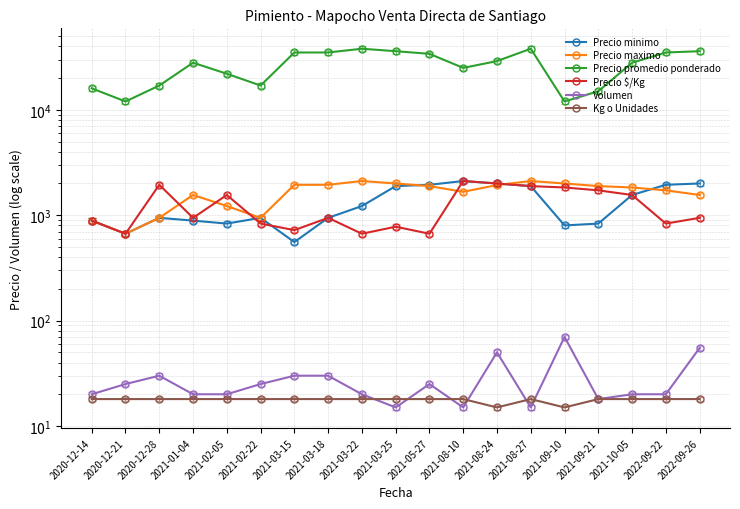

Reading left to right, list all the values displayed in this chart.

Precio minimo: 2020-12-14=889	2020-12-21=667	2020-12-28=944	2021-01-04=889	2021-02-05=833	2021-02-22=944	2021-03-15=556	2021-03-18=944	2021-03-22=1222	2021-03-25=1889	2021-05-27=1944	2021-08-10=2111	2021-08-24=2000	2021-08-27=1889	2021-09-10=800	2021-09-21=833	2021-10-05=1556	2022-09-22=1944	2022-09-26=2000
Precio maximo: 2020-12-14=889	2020-12-21=667	2020-12-28=944	2021-01-04=1556	2021-02-05=1222	2021-02-22=944	2021-03-15=1944	2021-03-18=1944	2021-03-22=2111	2021-03-25=2000	2021-05-27=1889	2021-08-10=1667	2021-08-24=1933	2021-08-27=2111	2021-09-10=2000	2021-09-21=1889	2021-10-05=1833	2022-09-22=1722	2022-09-26=1556
Precio promedio ponderado: 2020-12-14=16000	2020-12-21=12000	2020-12-28=17000	2021-01-04=28000	2021-02-05=22000	2021-02-22=17000	2021-03-15=35000	2021-03-18=35000	2021-03-22=38000	2021-03-25=36000	2021-05-27=34000	2021-08-10=25000	2021-08-24=29000	2021-08-27=38000	2021-09-10=12000	2021-09-21=15000	2021-10-05=28000	2022-09-22=35000	2022-09-26=36000
Precio $/Kg: 2020-12-14=889	2020-12-21=667	2020-12-28=1944	2021-01-04=944	2021-02-05=1556	2021-02-22=833	2021-03-15=722	2021-03-18=944	2021-03-22=667	2021-03-25=778	2021-05-27=667	2021-08-10=2111	2021-08-24=2000	2021-08-27=1889	2021-09-10=1833	2021-09-21=1722	2021-10-05=1556	2022-09-22=833	2022-09-26=944
Volumen: 2020-12-14=20	2020-12-21=25	2020-12-28=30	2021-01-04=20	2021-02-05=20	2021-02-22=25	2021-03-15=30	2021-03-18=30	2021-03-22=20	2021-03-25=15	2021-05-27=25	2021-08-10=15	2021-08-24=50	2021-08-27=15	2021-09-10=70	2021-09-21=18	2021-10-05=20	2022-09-22=20	2022-09-26=55
Kg o Unidades: 2020-12-14=18	2020-12-21=18	2020-12-28=18	2021-01-04=18	2021-02-05=18	2021-02-22=18	2021-03-15=18	2021-03-18=18	2021-03-22=18	2021-03-25=18	2021-05-27=18	2021-08-10=18	2021-08-24=15	2021-08-27=18	2021-09-10=15	2021-09-21=18	2021-10-05=18	2022-09-22=18	2022-09-26=18